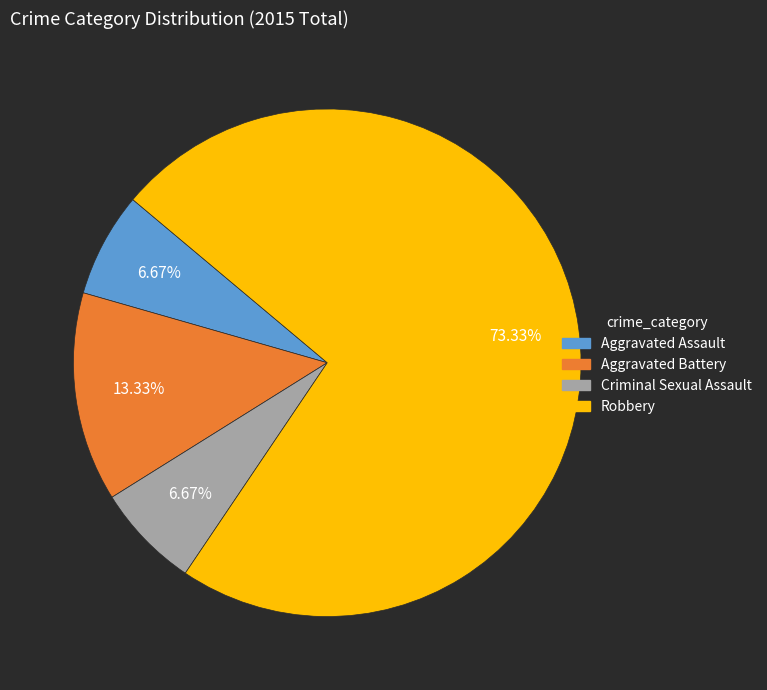

Do Aggravated Assault and Criminal Sexual Assault together represent more than half of the pie?

No